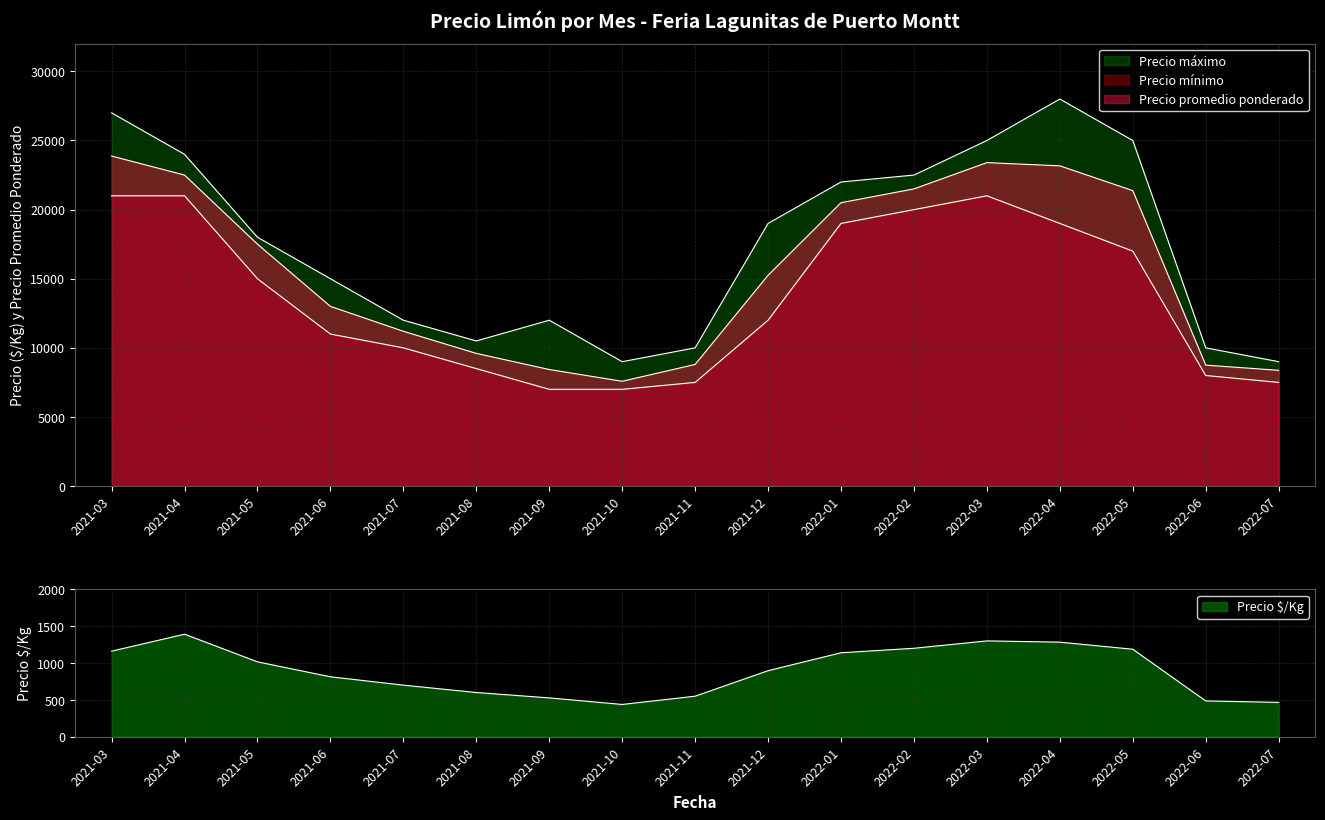

What is the average value of the Precio mínimo series?

13618